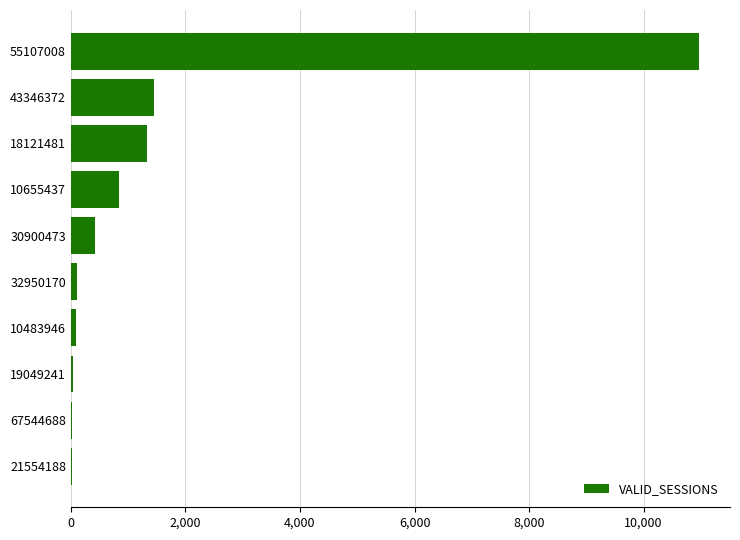

What is the greatest value displayed?

10960